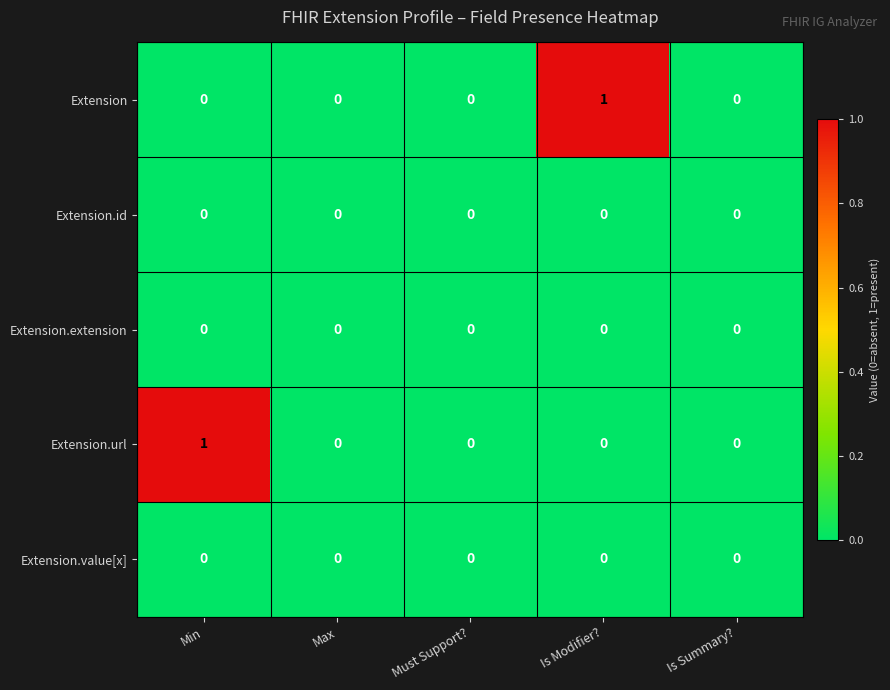

True or false: Extension.id has a value of 0 at Must Support?.

True